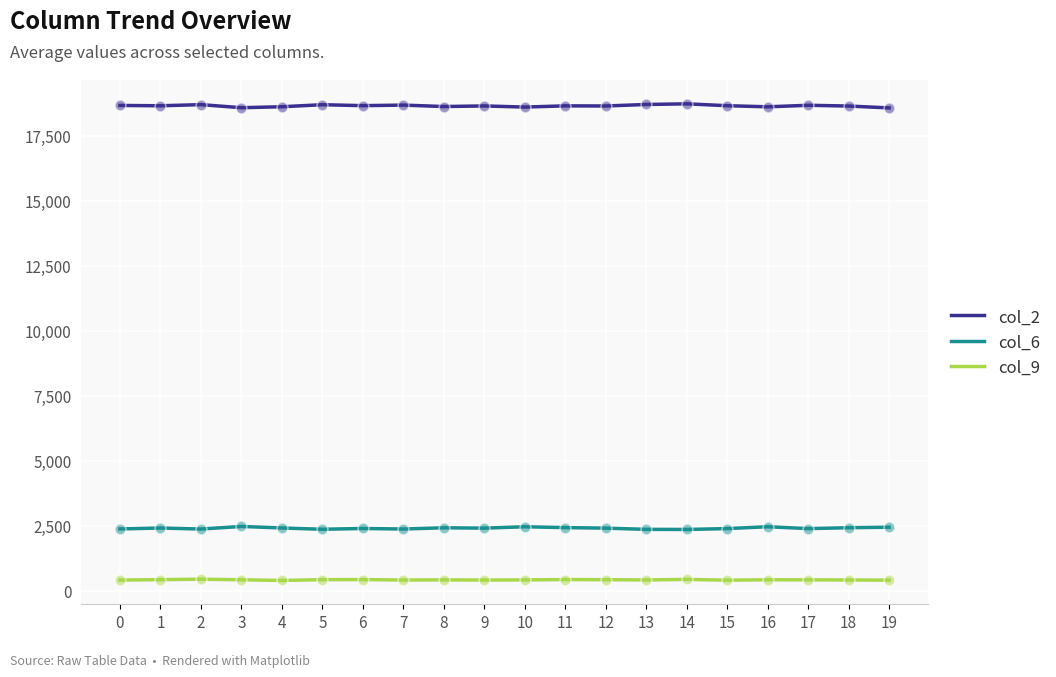

Is the value of col_2 at 2 greater than the value of col_9 at 14?

Yes